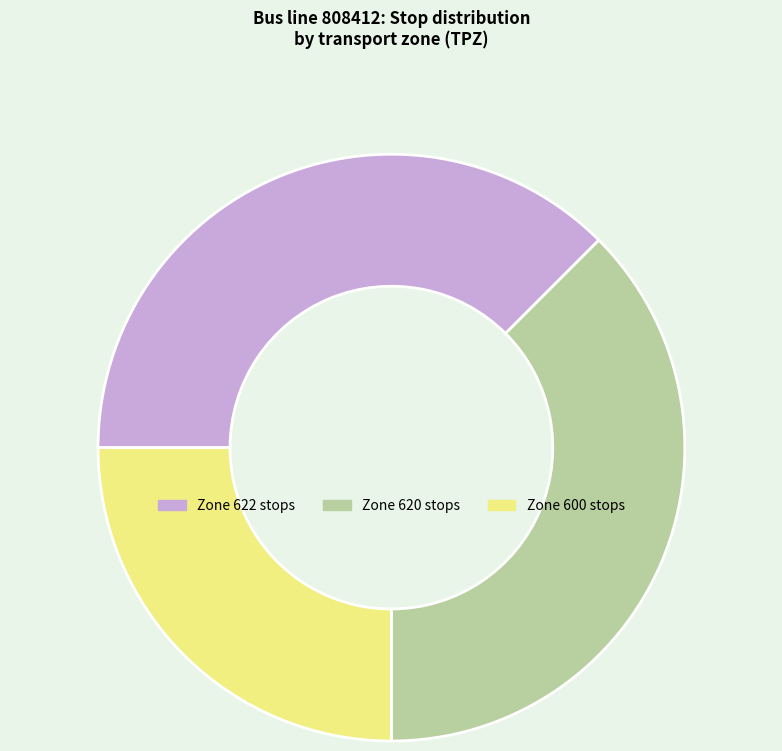

Is there a majority slice in this chart?

No